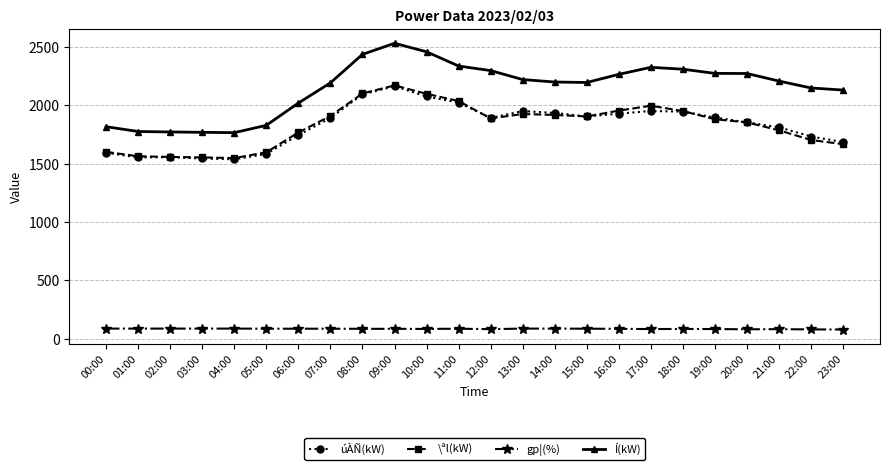

What is the maximum value for gp¦(%)?

87